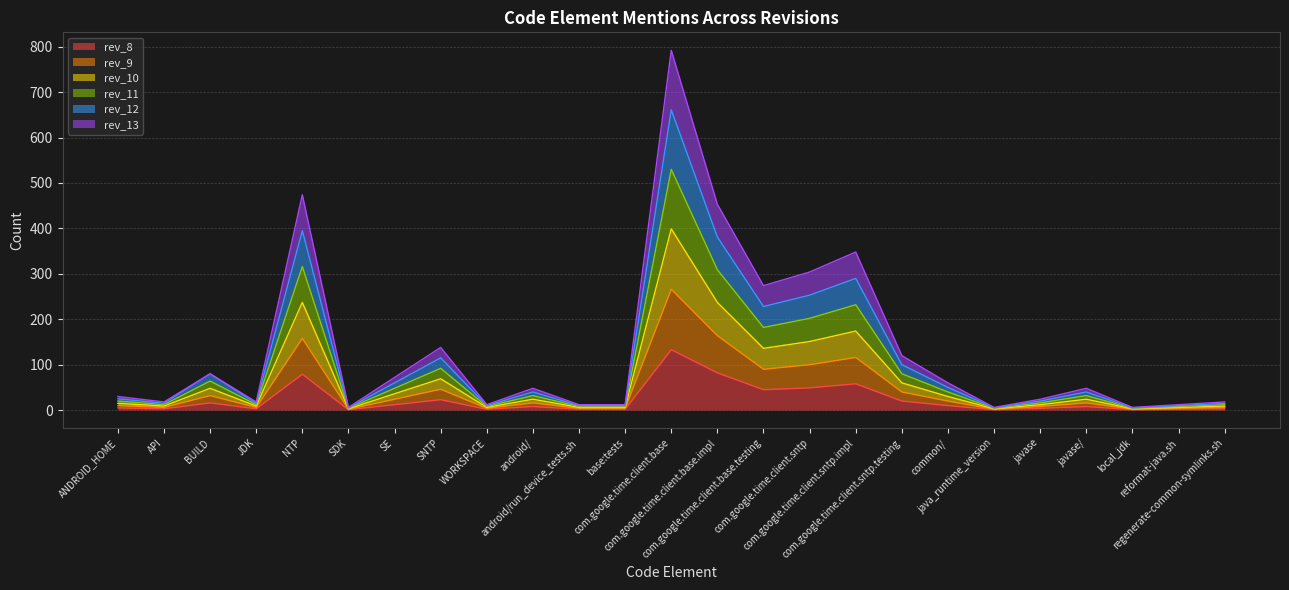

True or false: rev_8 and rev_13 cross at least once.

False